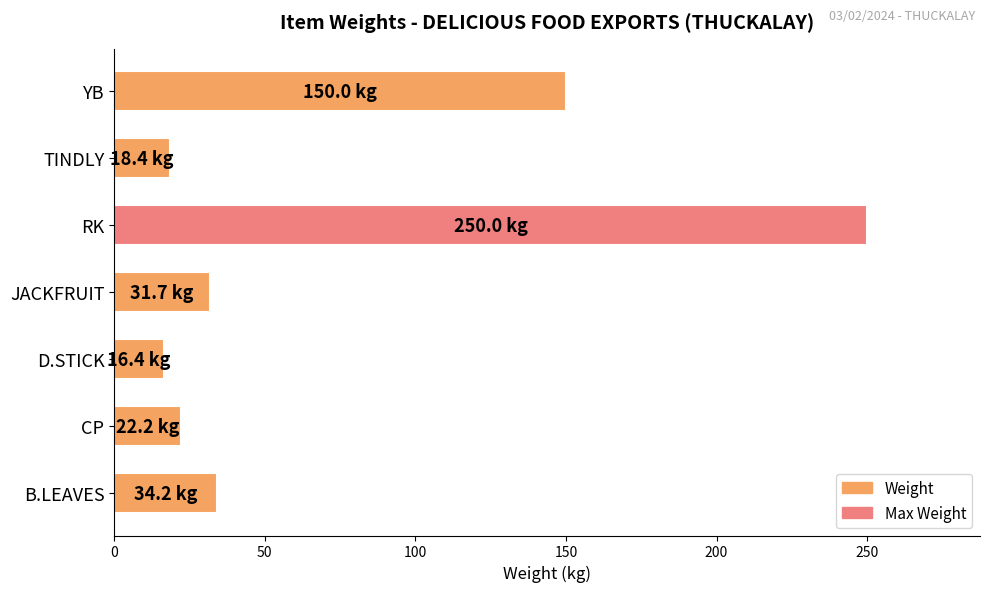

At which label is the value closest to 133?

YB